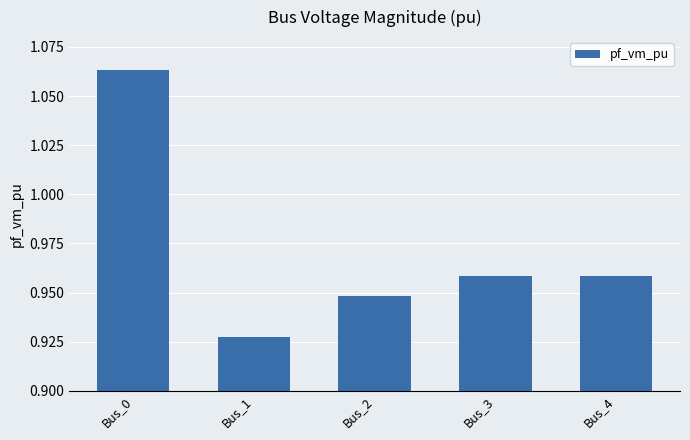

What is the sum of the values at Bus_2 and Bus_3?

1.9